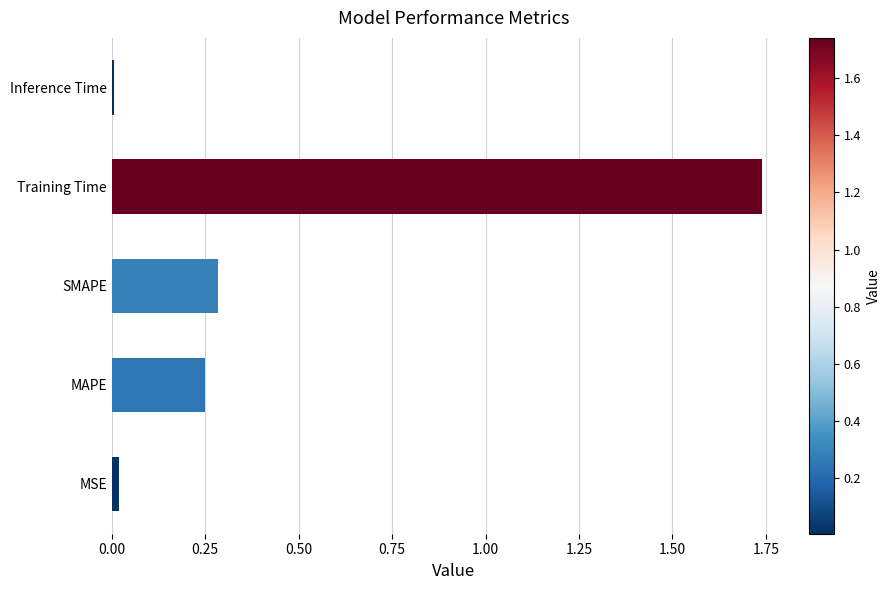

What is the approximate value at SMAPE?

0.3